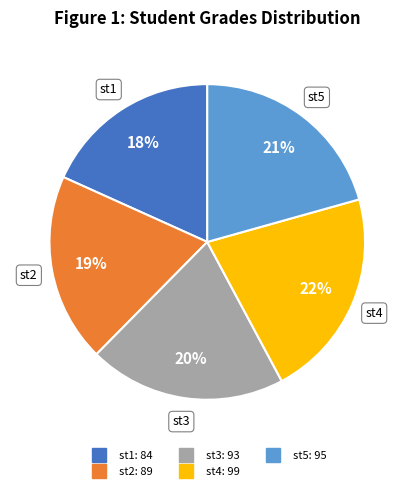

Which category has the smallest portion of the pie?

st1